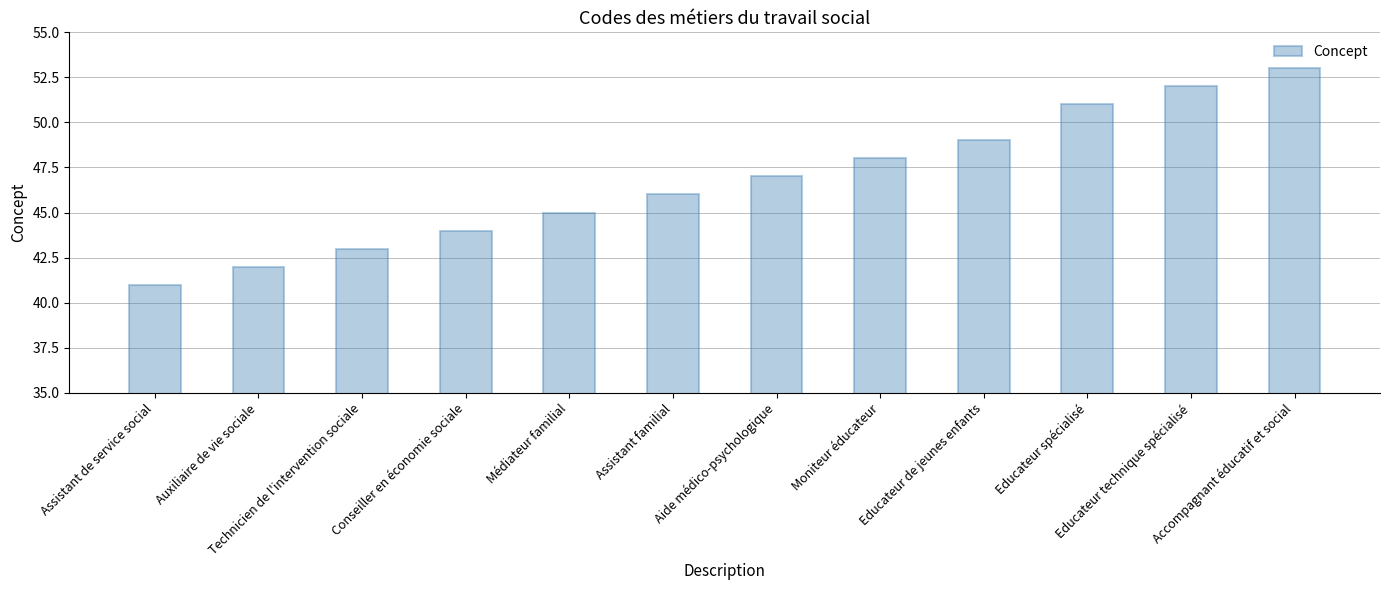

Is it true that the value at Auxiliaire de vie sociale is 42?

True